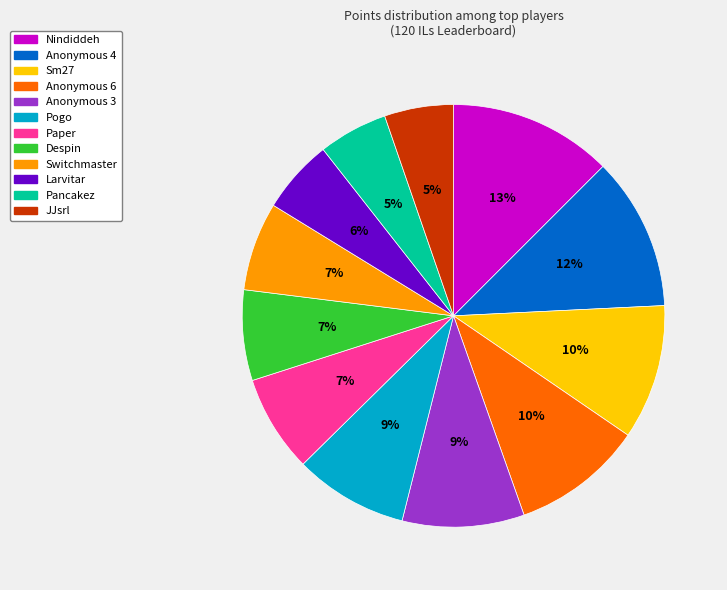

To the nearest percent, what percentage of the pie is Nindiddeh?

13%